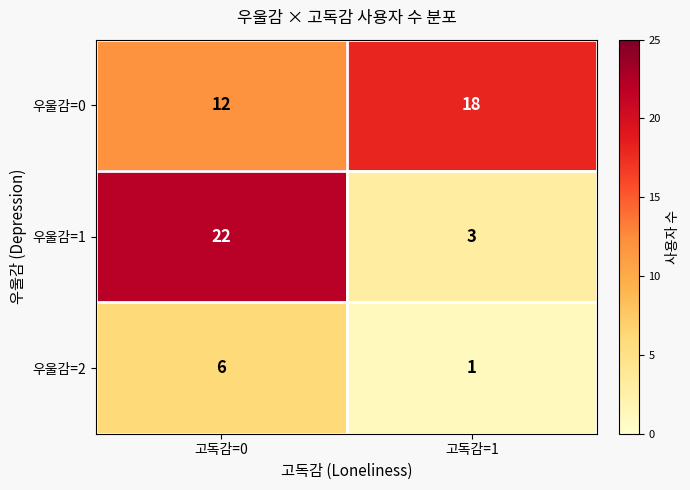

What is the total value across all series at 고독감=1?

22